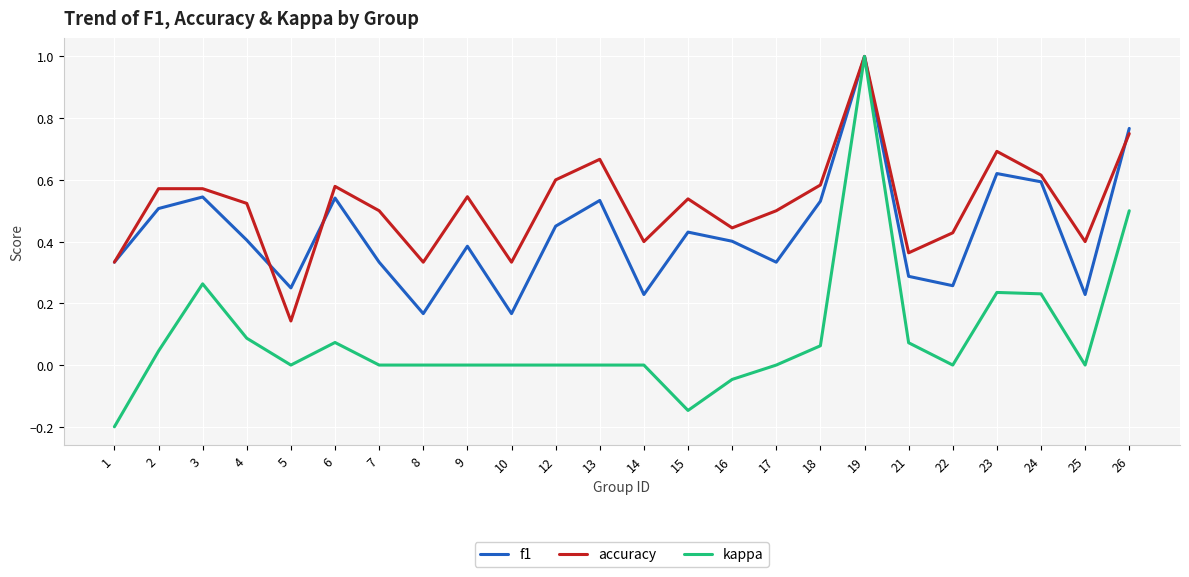

Which category has the lowest value across all series?

1